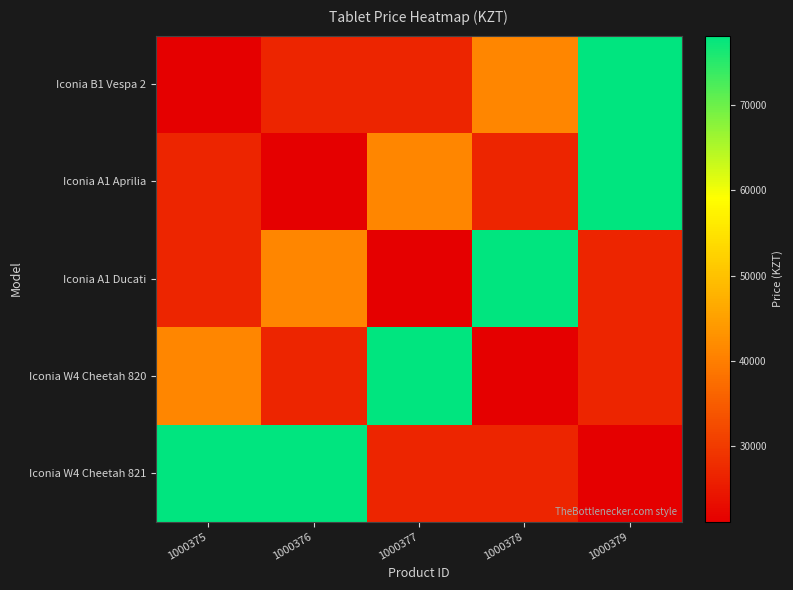

Reading left to right, list all the values displayed in this chart.

Iconia B1 Vespa 2: 1000375=21204	1000376=26784	1000377=26784	1000378=41292	1000379=78120
Iconia A1 Aprilia: 1000375=26784	1000376=21204	1000377=41292	1000378=26784	1000379=78120
Iconia A1 Ducati: 1000375=26784	1000376=41292	1000377=21204	1000378=78120	1000379=26784
Iconia W4 Cheetah 820: 1000375=41292	1000376=26784	1000377=78120	1000378=21204	1000379=26784
Iconia W4 Cheetah 821: 1000375=78120	1000376=78120	1000377=26784	1000378=26784	1000379=21204